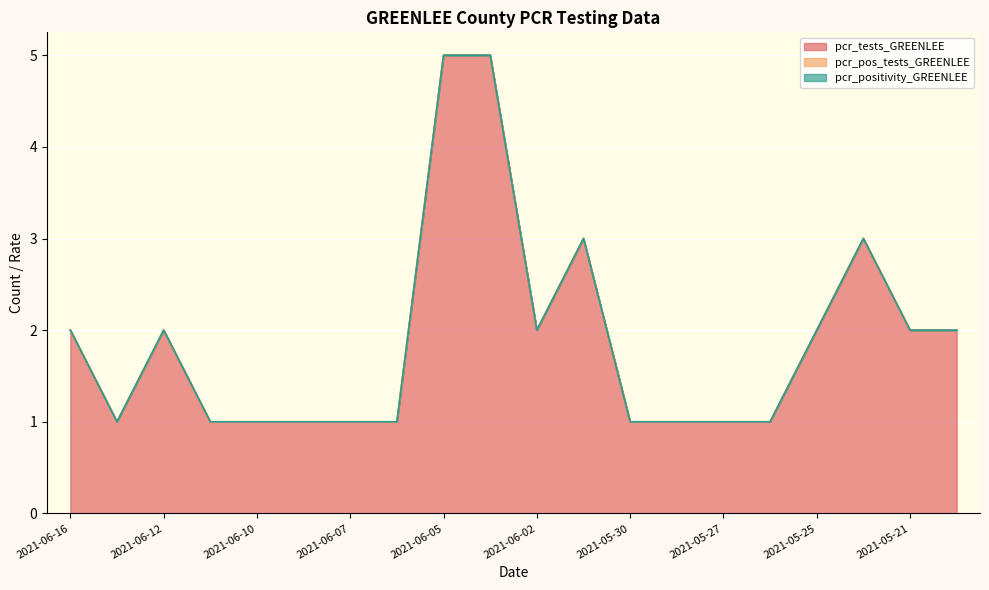

True or false: pcr_pos_tests_GREENLEE and pcr_tests_GREENLEE cross at least once.

False